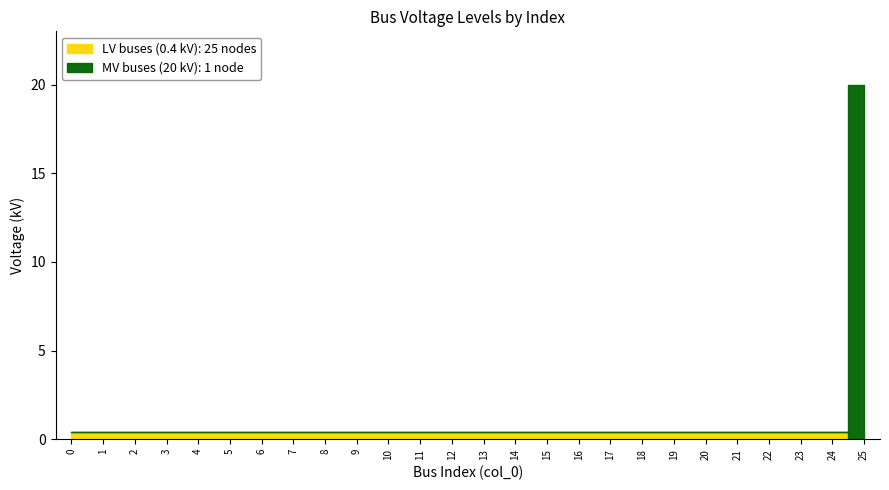

The LV buses (0.4 kV) series shows 0.6 at 1. True or false?

False